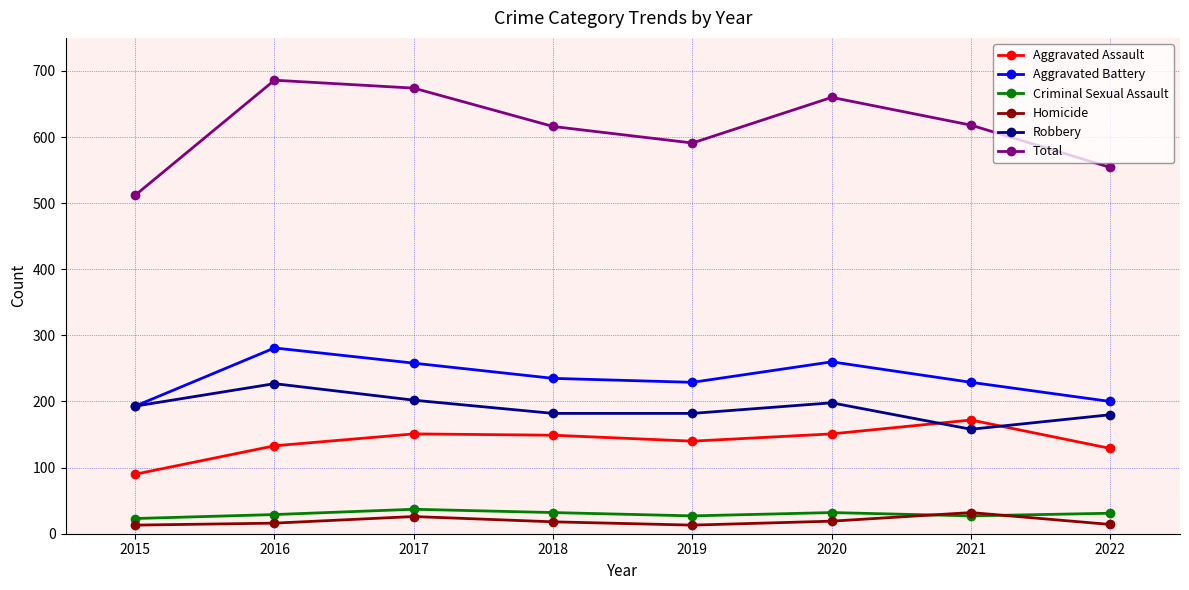

True or false: Robbery and Homicide cross at least once.

False